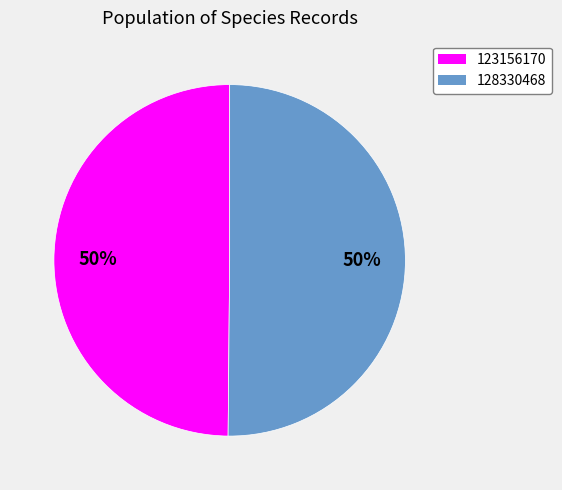

How many slices are in this pie chart?

2